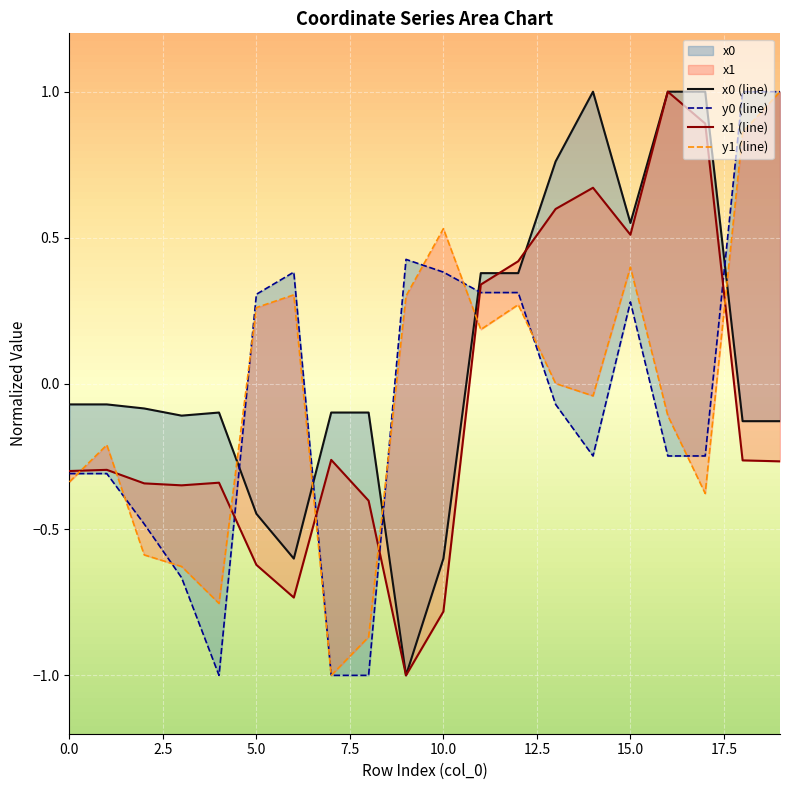

At which category is the sum across all series the highest?

15